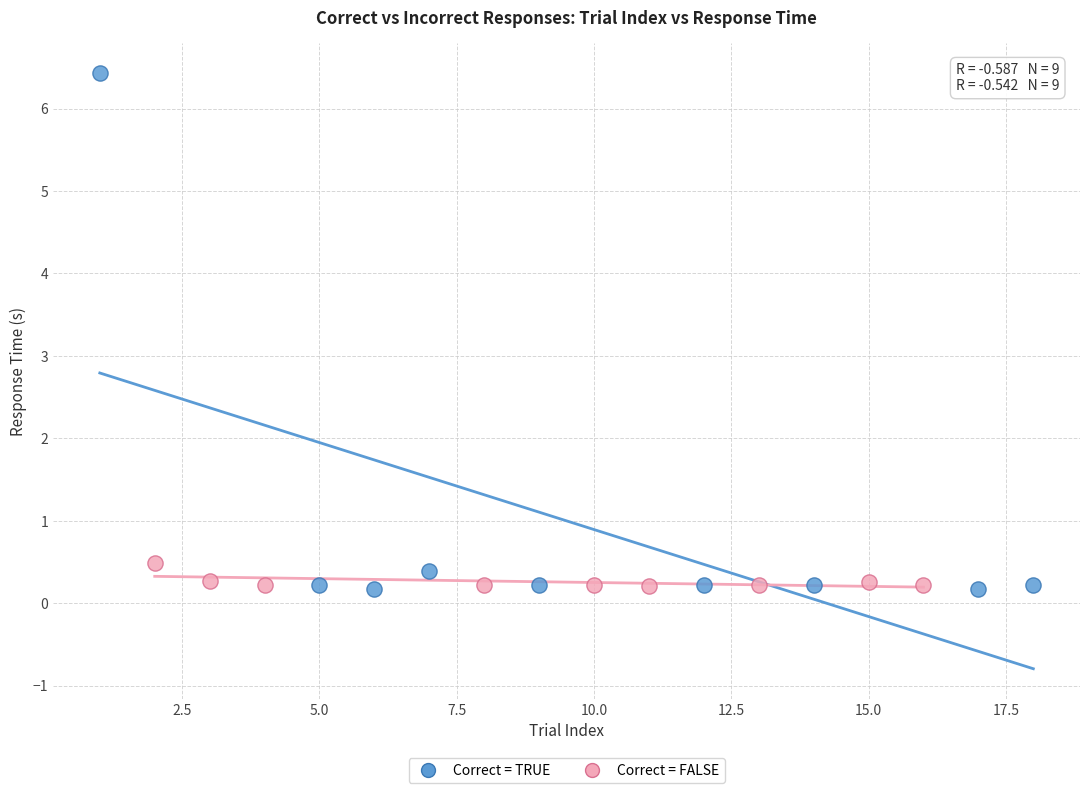

Which series has the widest spread of Y values?

Correct = TRUE